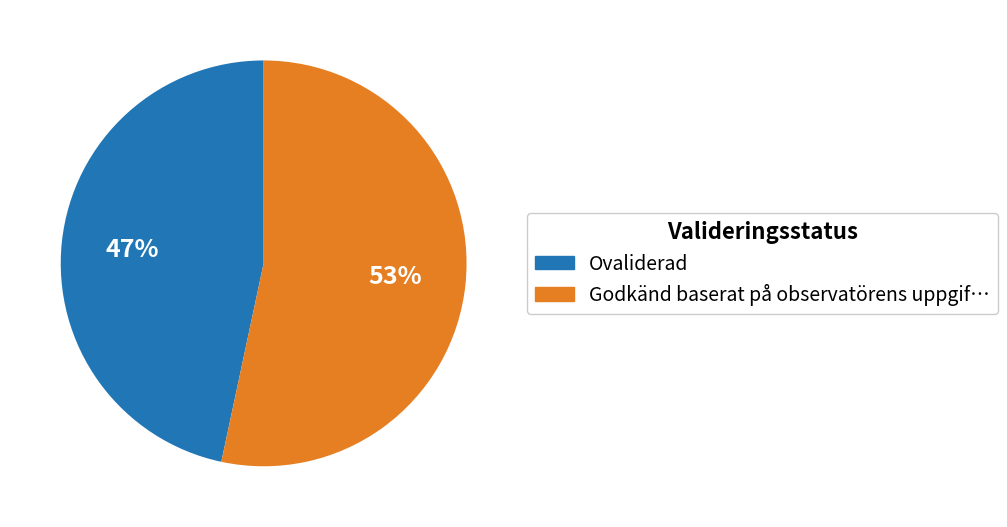

How many slices are in this pie chart?

2